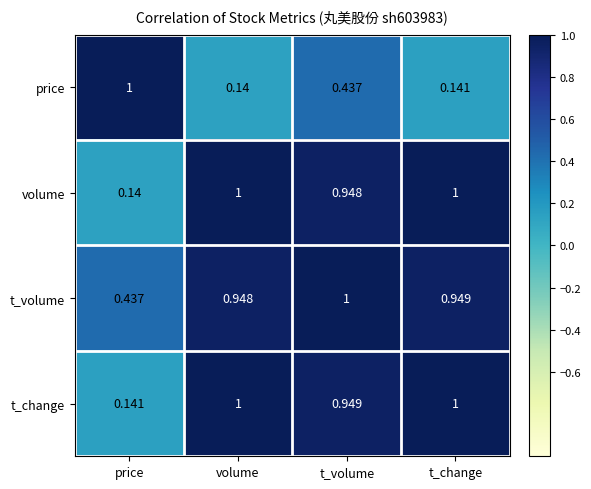

Between volume and t_volume, which series saw the biggest shift?

price